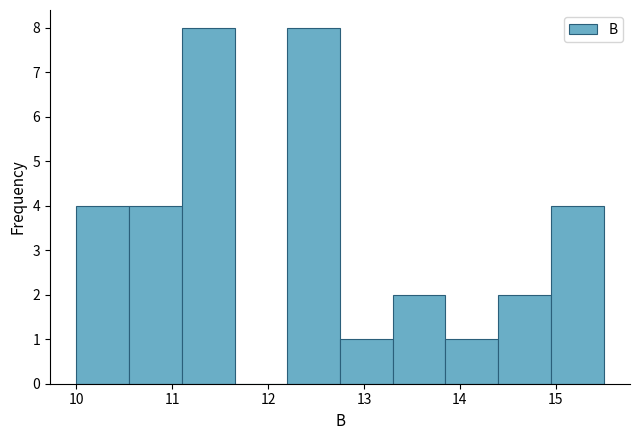

Reading left to right, list every bar in this chart as the range it spans on the x-axis followed by its height. Neither the bar edges nor the heights are printed on the chart, so give them approximately, as read against the axes.

10.00 to 10.55: 4
10.55 to 11.10: 4
11.10 to 11.65: 8
11.65 to 12.20: 0
12.20 to 12.75: 8
12.75 to 13.30: 1
13.30 to 13.85: 2
13.85 to 14.40: 1
14.40 to 14.95: 2
14.95 to 15.50: 4